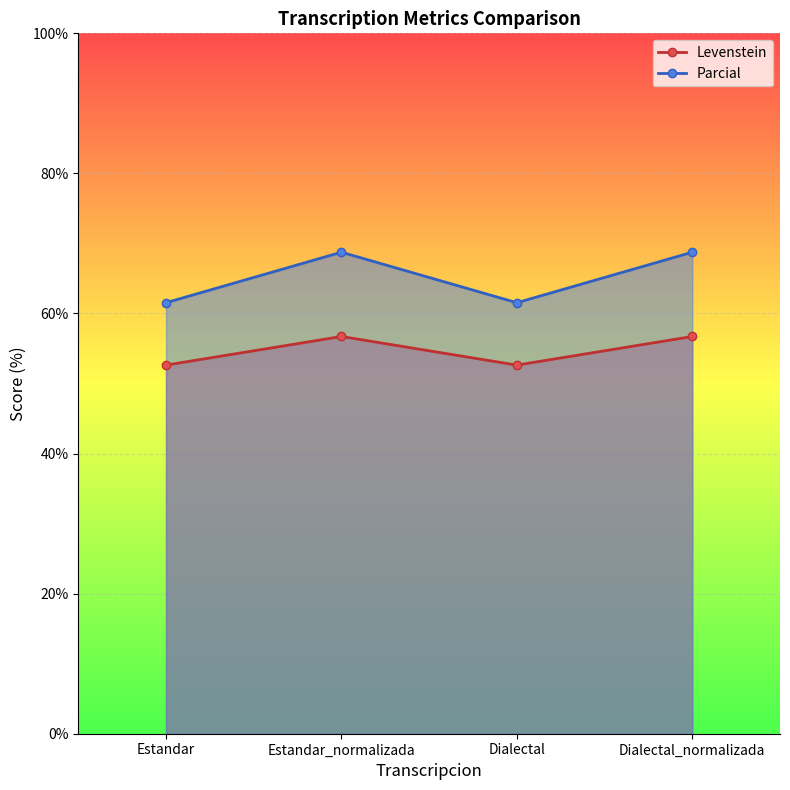

True or false: Parcial and Levenstein cross at least once.

False